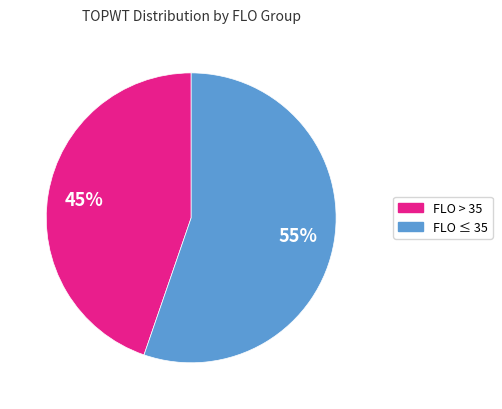

Is there any slice that represents more than half of the pie?

Yes